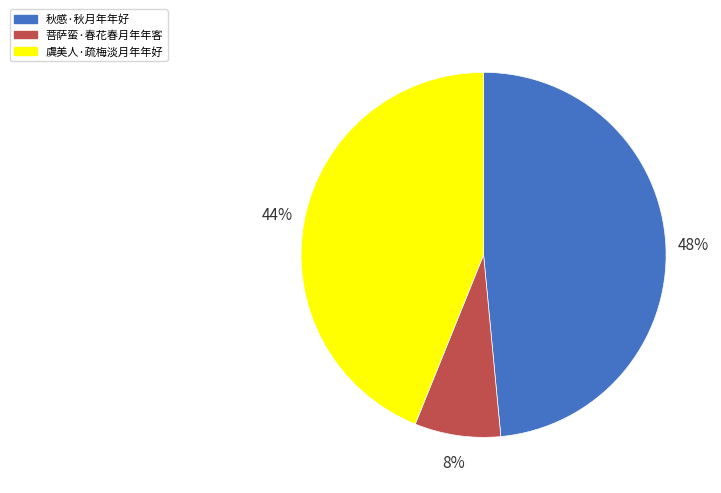

Rank the categories by value from highest to lowest.

秋感·秋月年年好, 虞美人·疏梅淡月年年好, 菩萨蛮·春花春月年年客